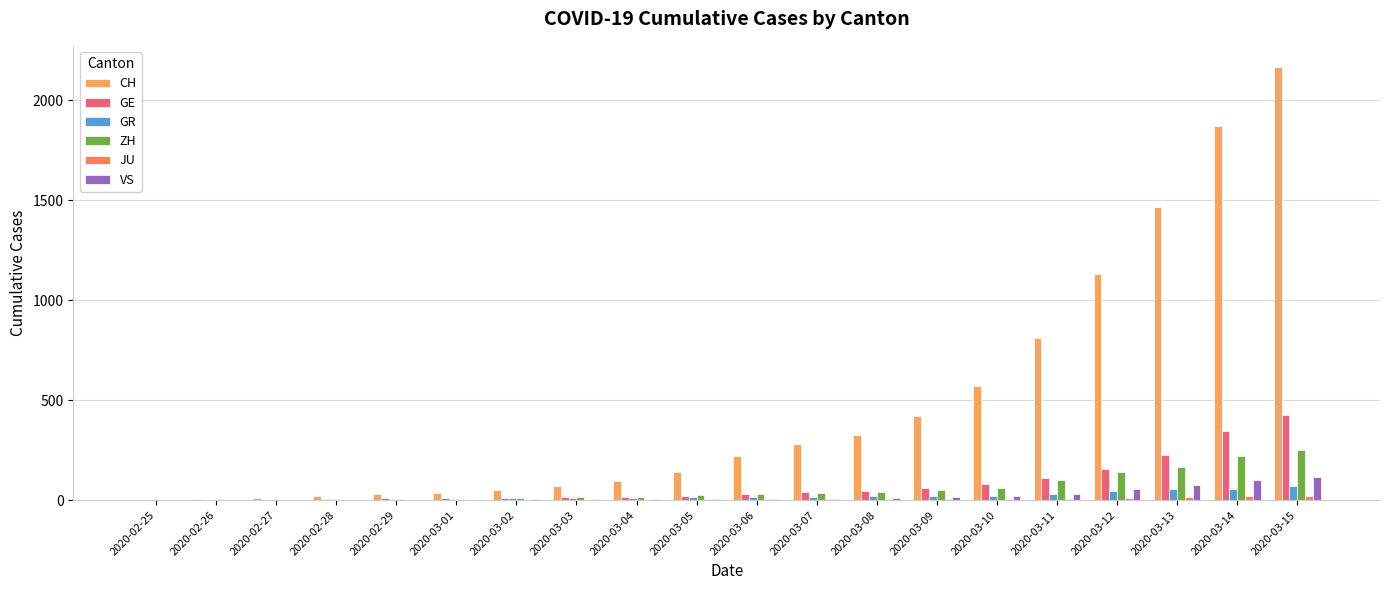

Does the chart contain stacked bars?

No